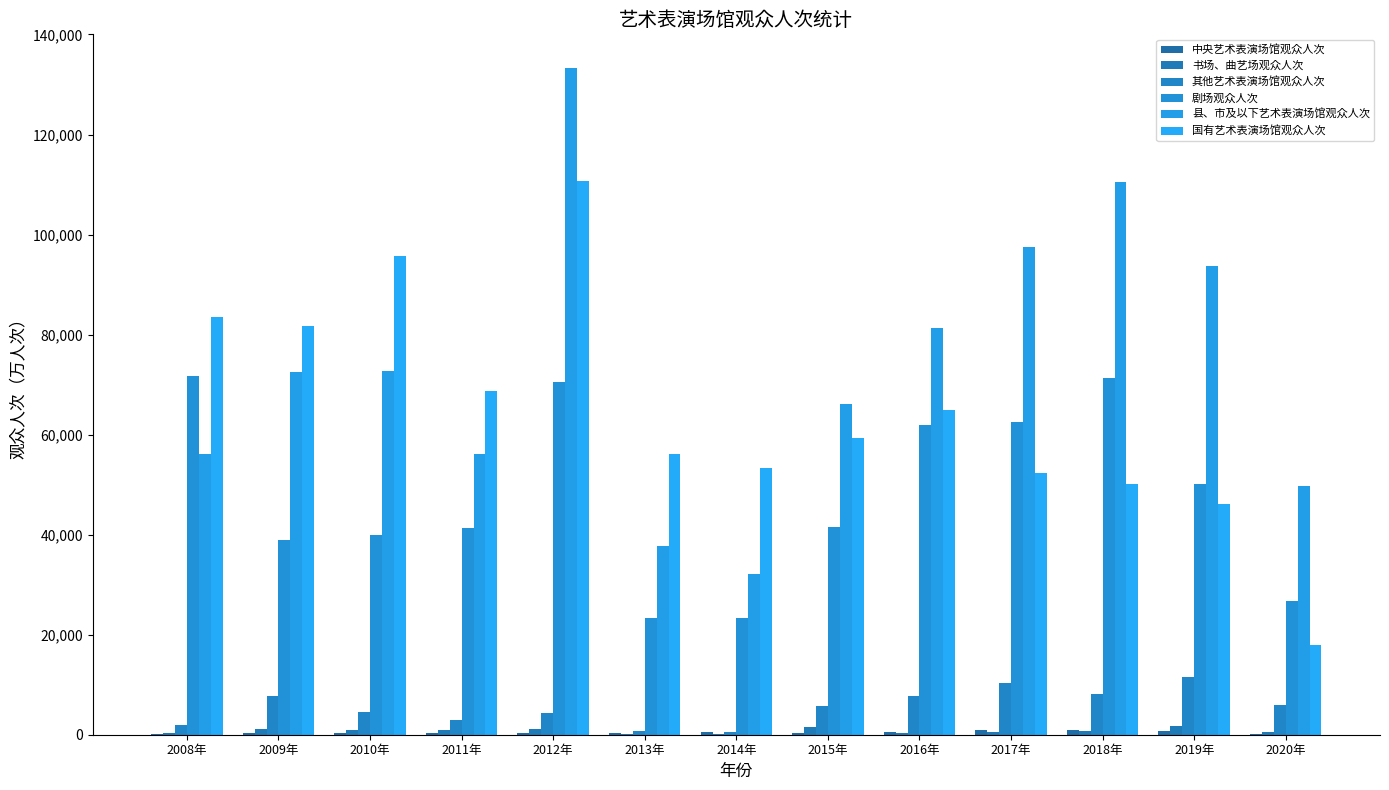

Between 2011年 and 2010年, which is larger?

2011年